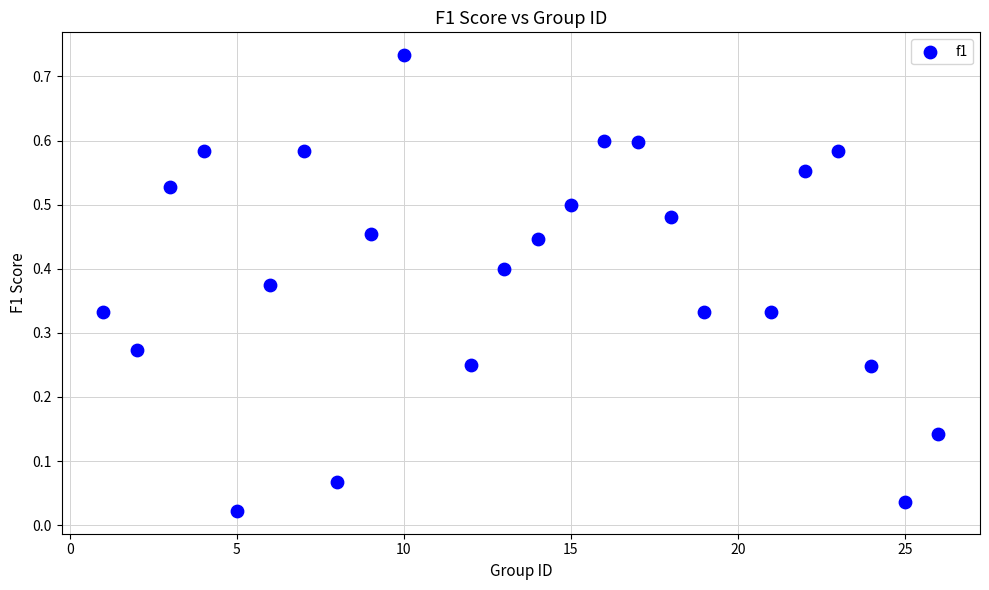

What is the range of X values (max minus min)?

25.0